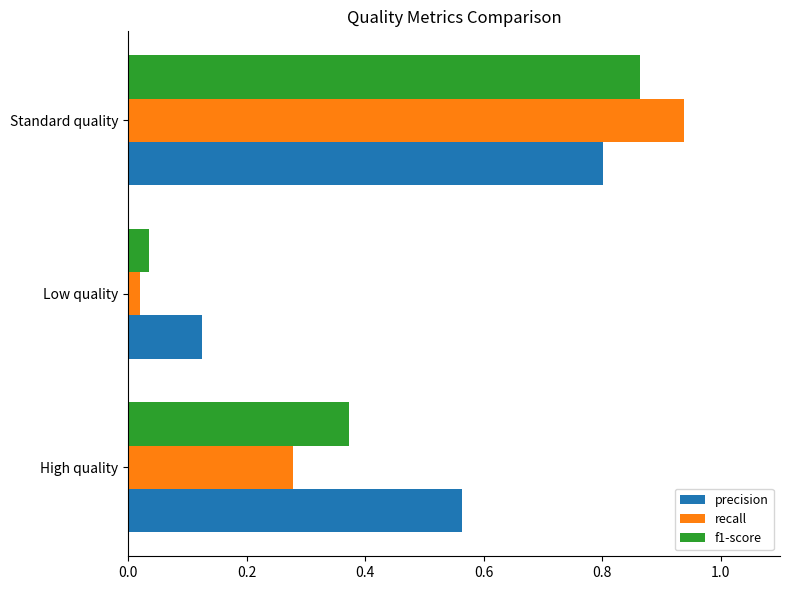

Which series has the largest total across all categories?

precision